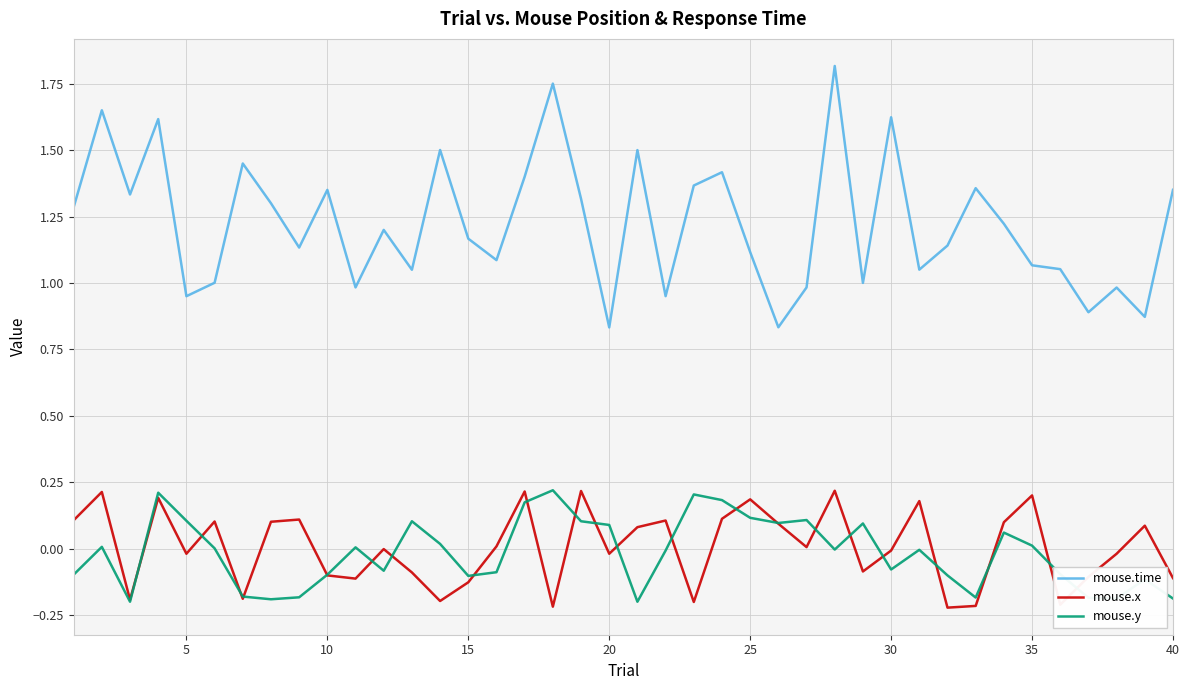

Which series has the largest total across all categories?

mouse.time